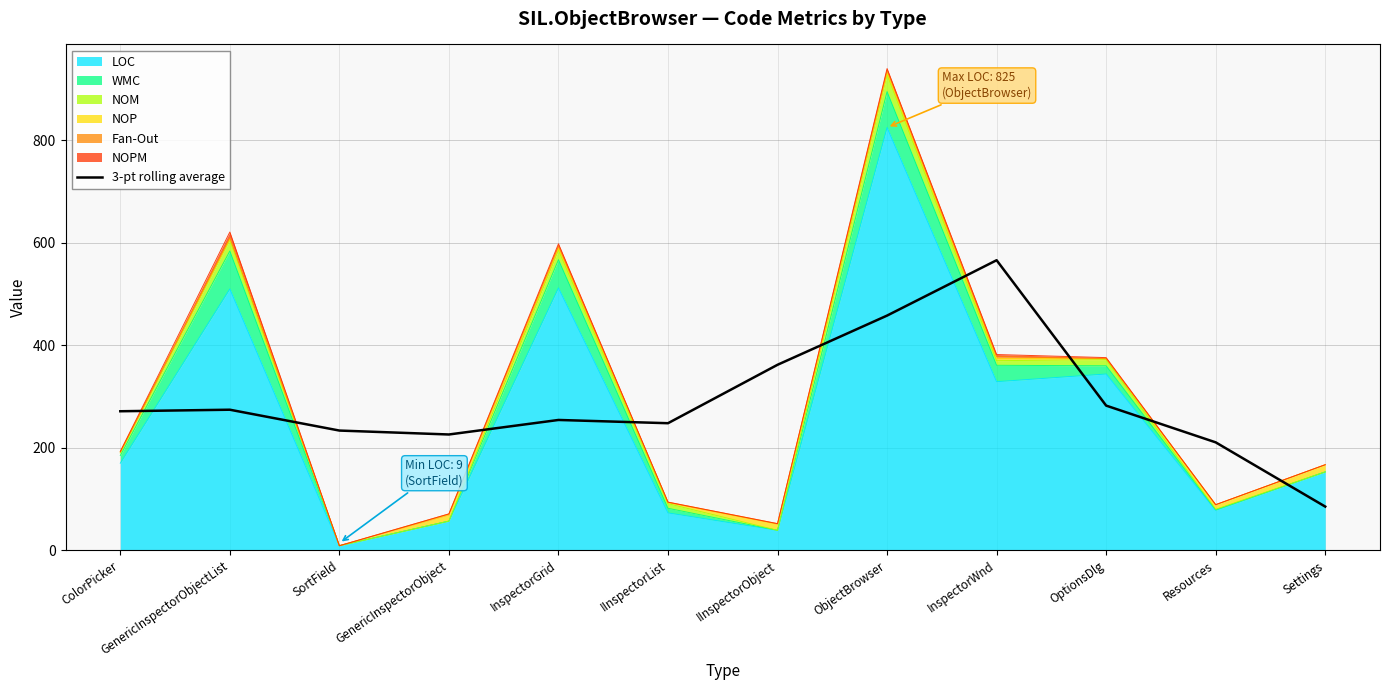

Between Settings and InspectorWnd, which is larger?

InspectorWnd